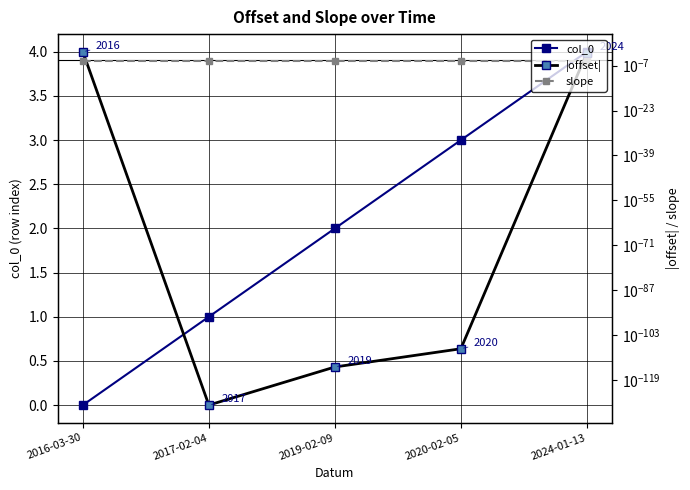

How many lines are shown in the chart?

3